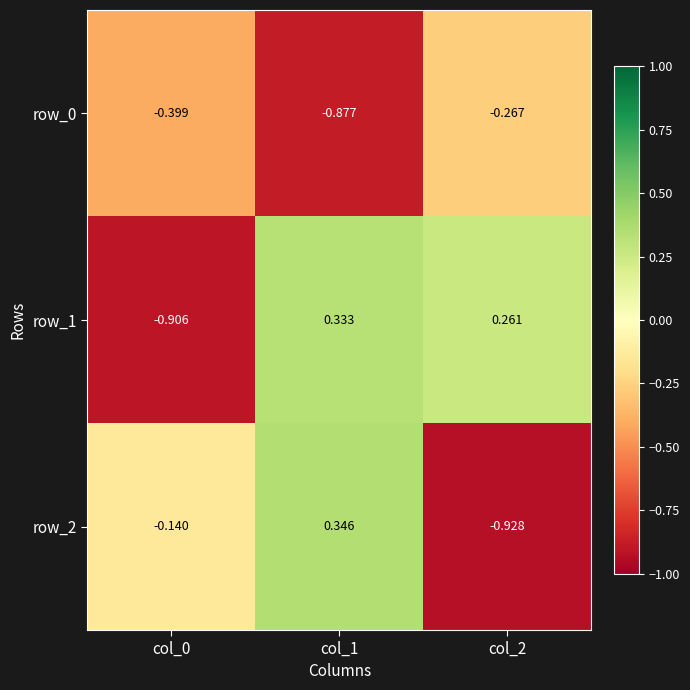

How many row_1 values are between 0 and 1?

2